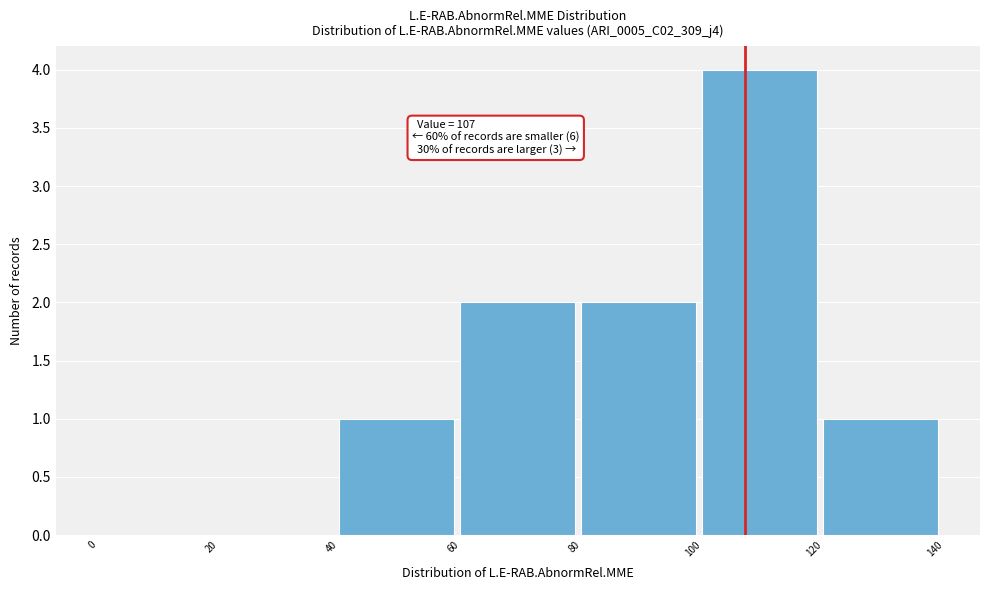

Which range on the x-axis has the tallest bar?

100 to 120